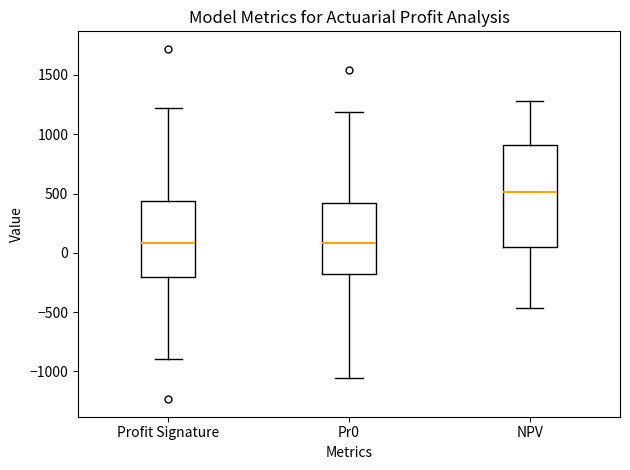

Reading left to right, transcribe this box plot: for each box, give where its median line is, the range the box spans, and where its two whiskers end, as read against the y-axis. The values are not printed on the chart, so give them approximately, as read against the axis.

Profit Signature: median 100, box -200 to 450, whiskers -900 to 1200
Pr0: median 100, box -200 to 400, whiskers -1050 to 1200
NPV: median 500, box 50 to 900, whiskers -450 to 1300